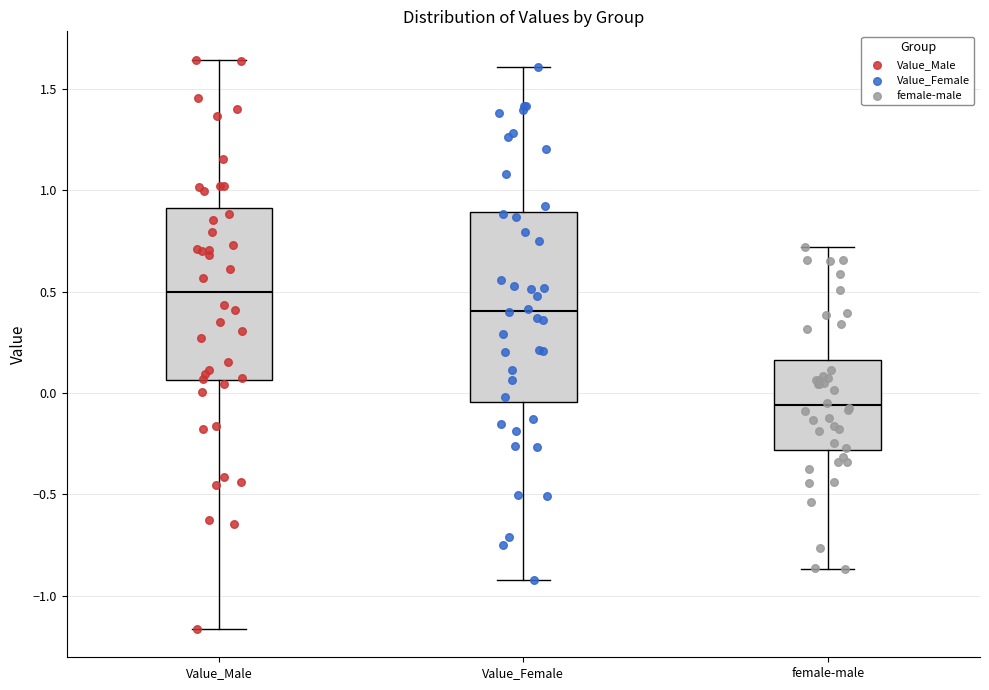

Which box's median line is the highest?

Value_Male